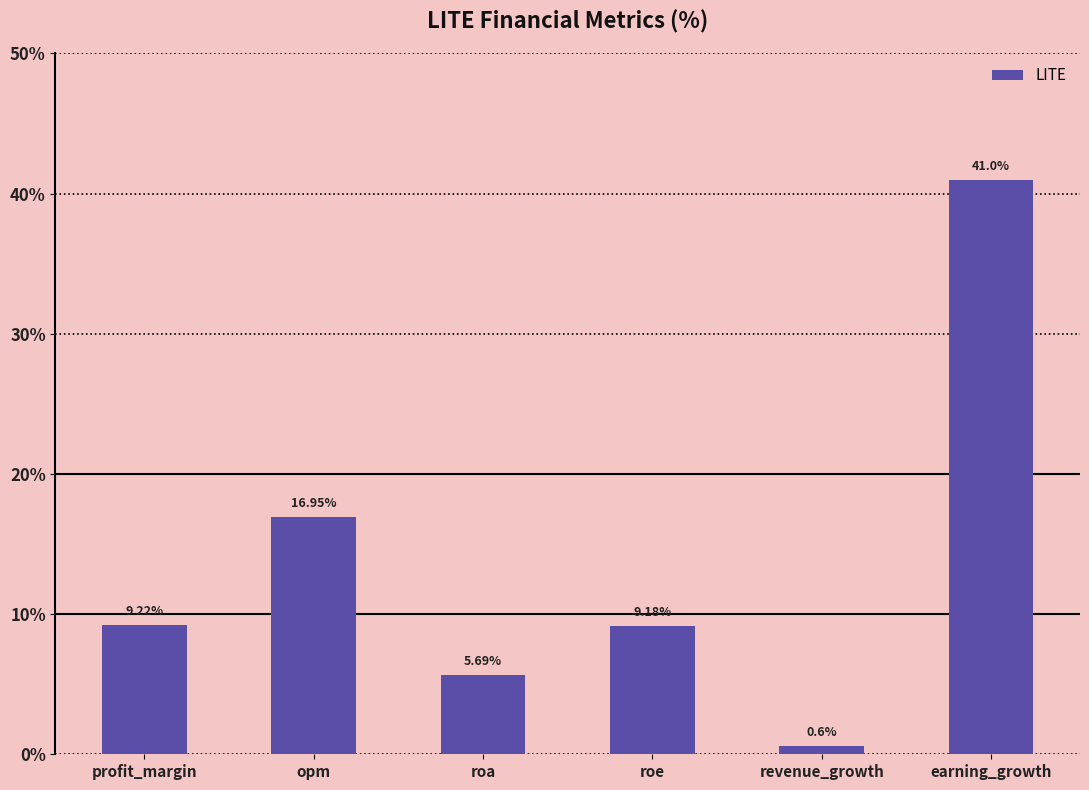

Approximately how many times larger is the value at roe compared to profit_margin?

1.0